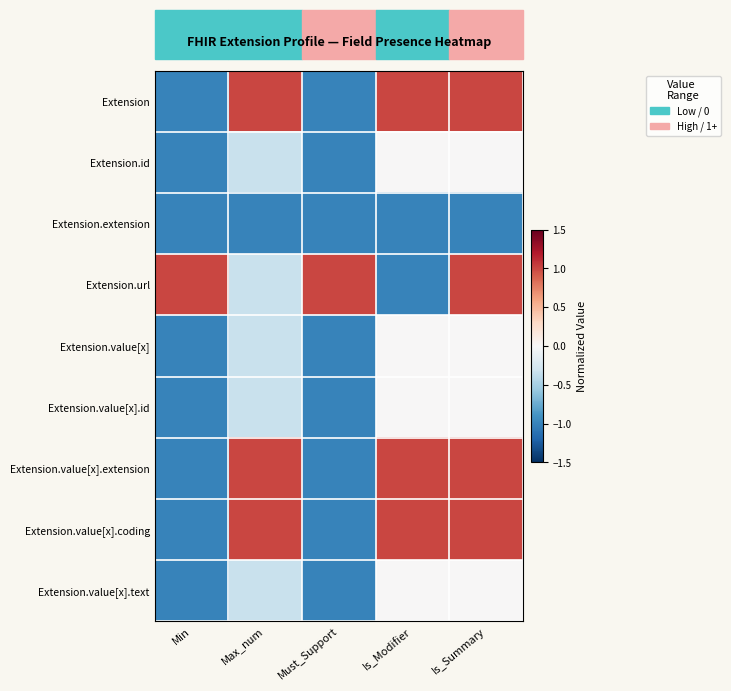

Which has a higher value, Is_Modifier or Min?

Is_Modifier